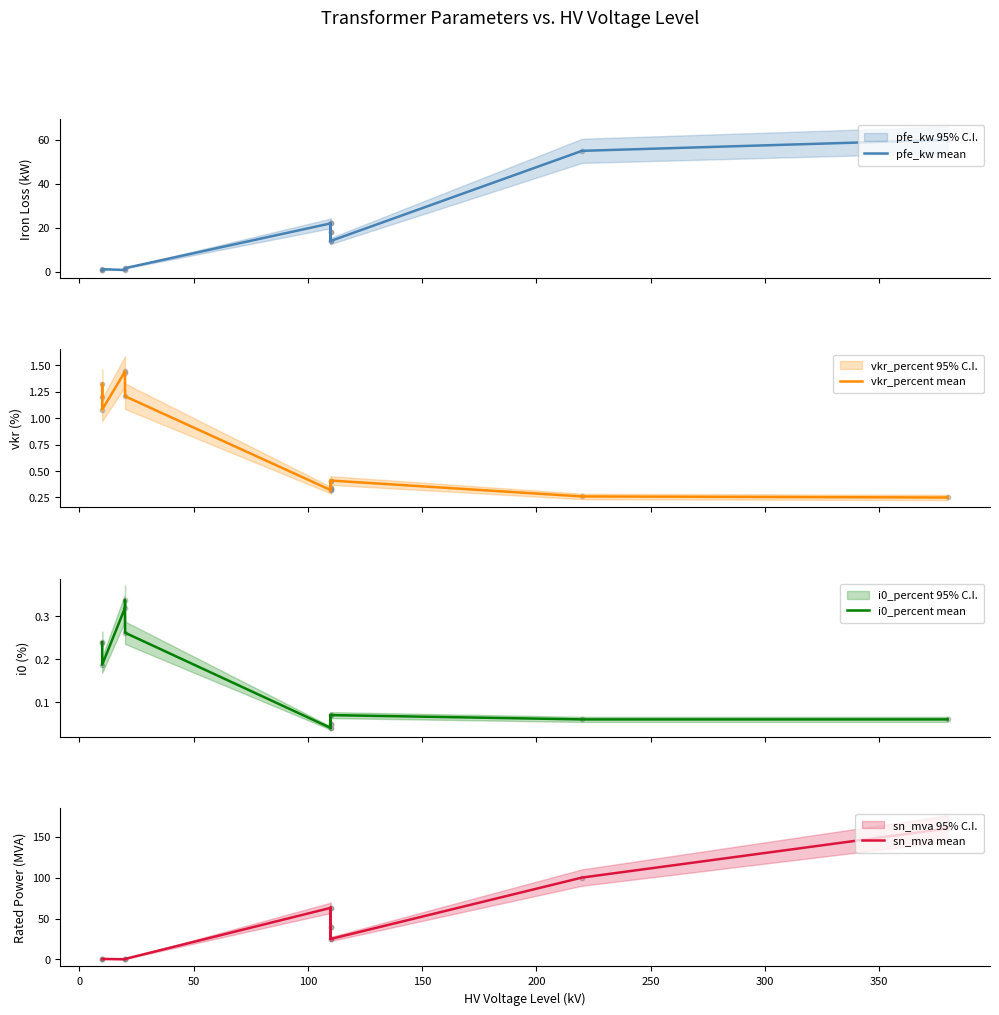

Which series has the largest total across all categories?

sn_mva mean